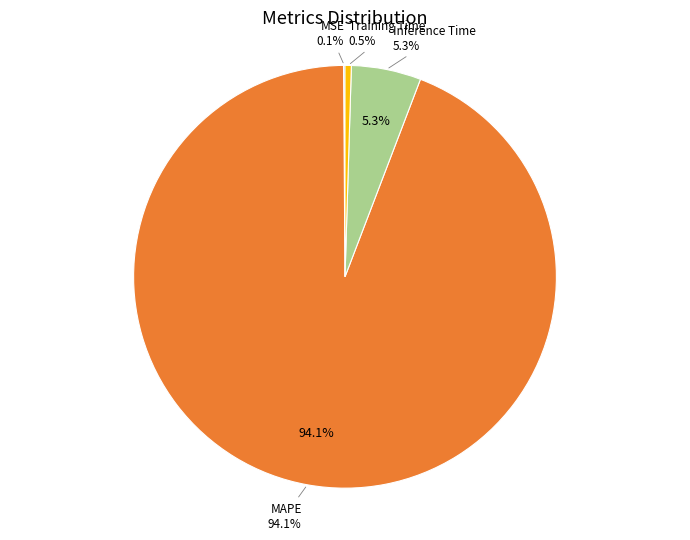

Does Inference Time represent more than half of the total?

No